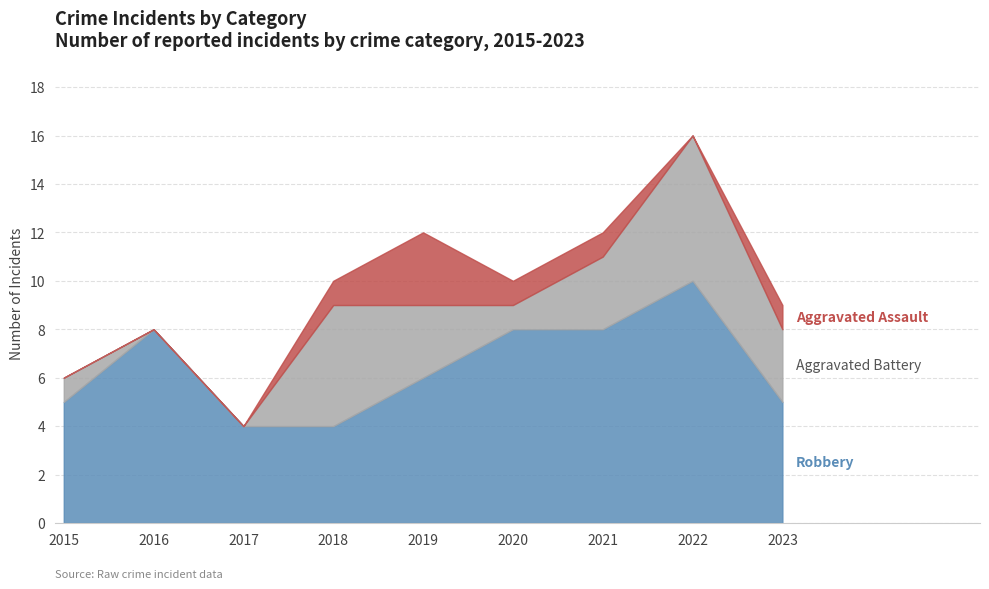

True or false: Aggravated Battery and Aggravated Assault intersect in this chart.

False